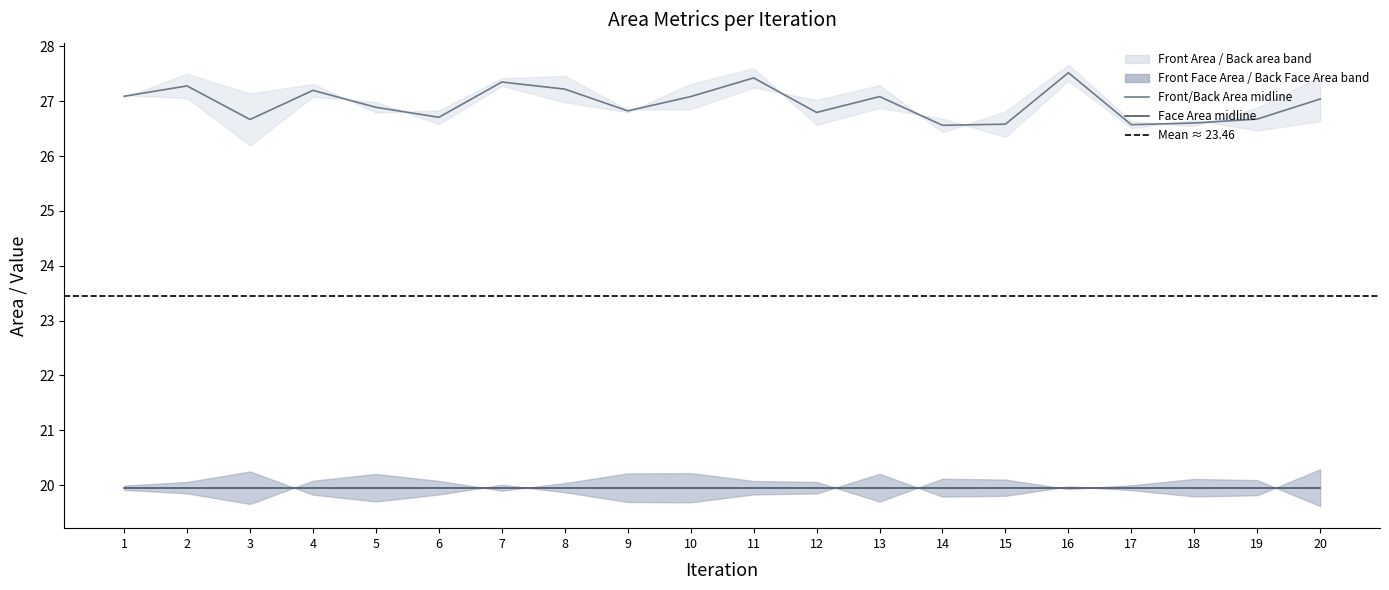

Reading left to right, what are all the values shown in this chart?

Front Face Area: 1=19.9	2=19.8	3=19.7	4=20.1	5=20.2	6=20.1	7=19.9	8=20.0	9=20.2	10=20.2	11=20.1	12=20.1	13=19.7	14=20.1	15=20.1	16=19.9	17=20.0	18=20.1	19=20.1	20=19.6
Back Face Area: 1=20.0	2=20.1	3=20.2	4=19.8	5=19.7	6=19.8	7=20.0	8=19.9	9=19.7	10=19.7	11=19.8	12=19.8	13=20.2	14=19.8	15=19.8	16=20.0	17=19.9	18=19.8	19=19.8	20=20.3
Front Area: 1=27.1	2=27.1	3=26.2	4=27.1	5=27.0	6=26.6	7=27.3	8=27.0	9=26.8	10=27.3	11=27.6	12=26.6	13=26.9	14=26.7	15=26.3	16=27.4	17=26.5	18=26.7	19=26.5	20=26.6
Back area: 1=27.1	2=27.5	3=27.1	4=27.3	5=26.8	6=26.8	7=27.4	8=27.5	9=26.8	10=26.9	11=27.2	12=27.0	13=27.3	14=26.4	15=26.8	16=27.7	17=26.6	18=26.5	19=26.9	20=27.4